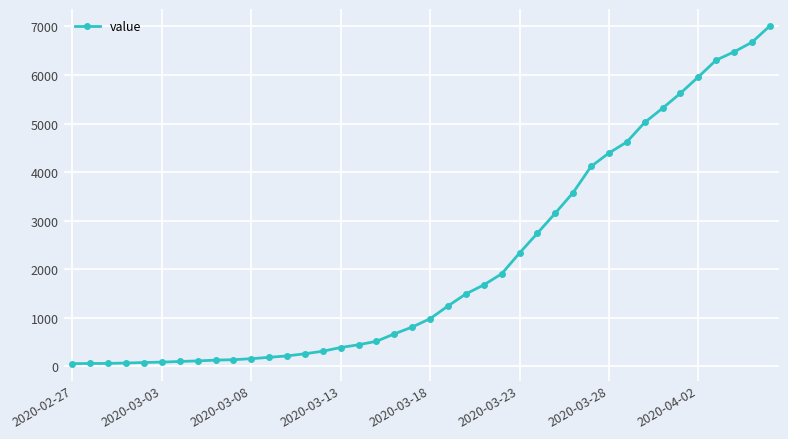

How many values are below 977?

20